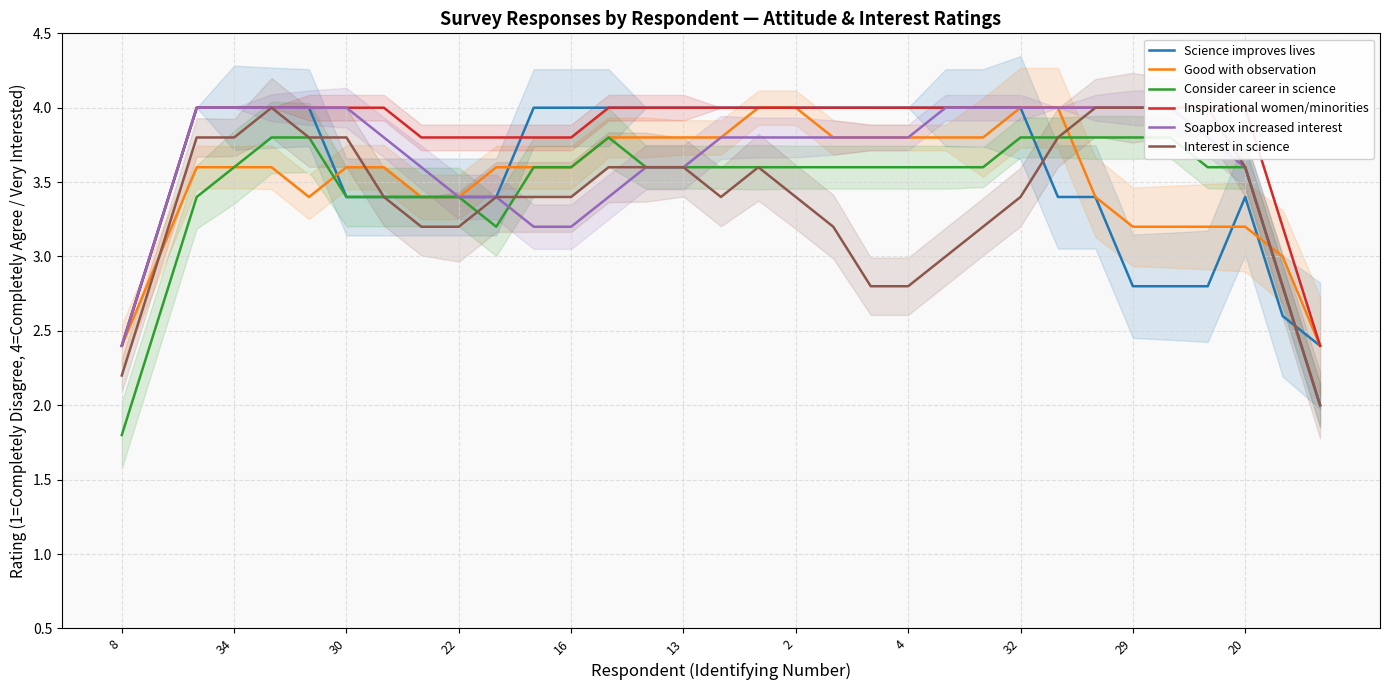

Is it true that Soapbox increased interest equals 3.8 at 17?

True